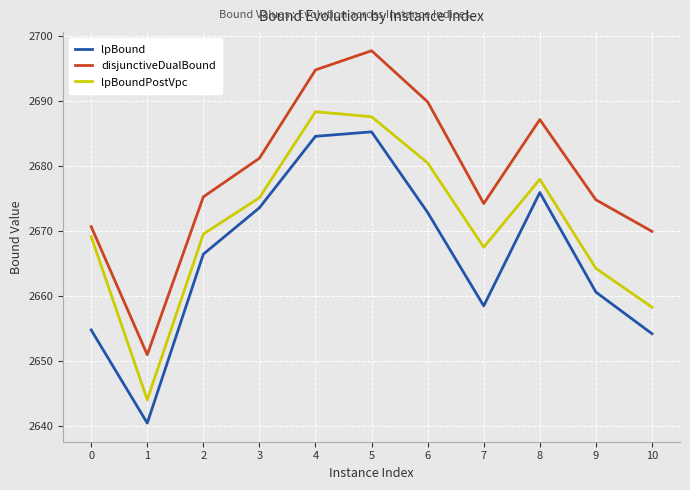

At how many categories does at least one series exceed 2689?

3